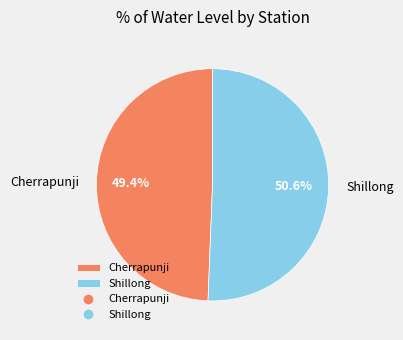

What percentage do Shillong and Cherrapunji together represent?

100.0%